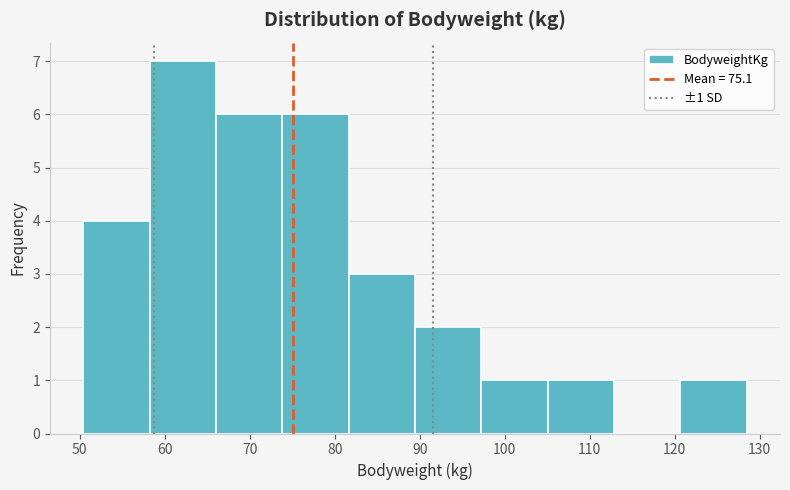

Over which range of the x-axis is the bar tallest?

58 to 66